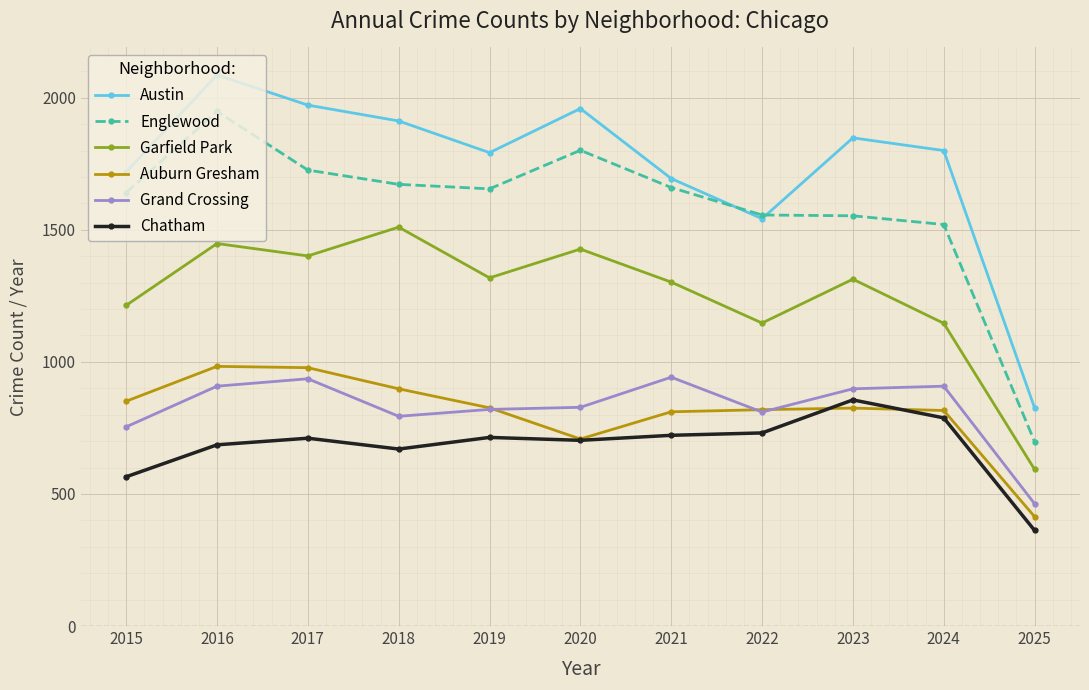

What is the approximate value of Chatham at 2015, to the nearest 5?

565